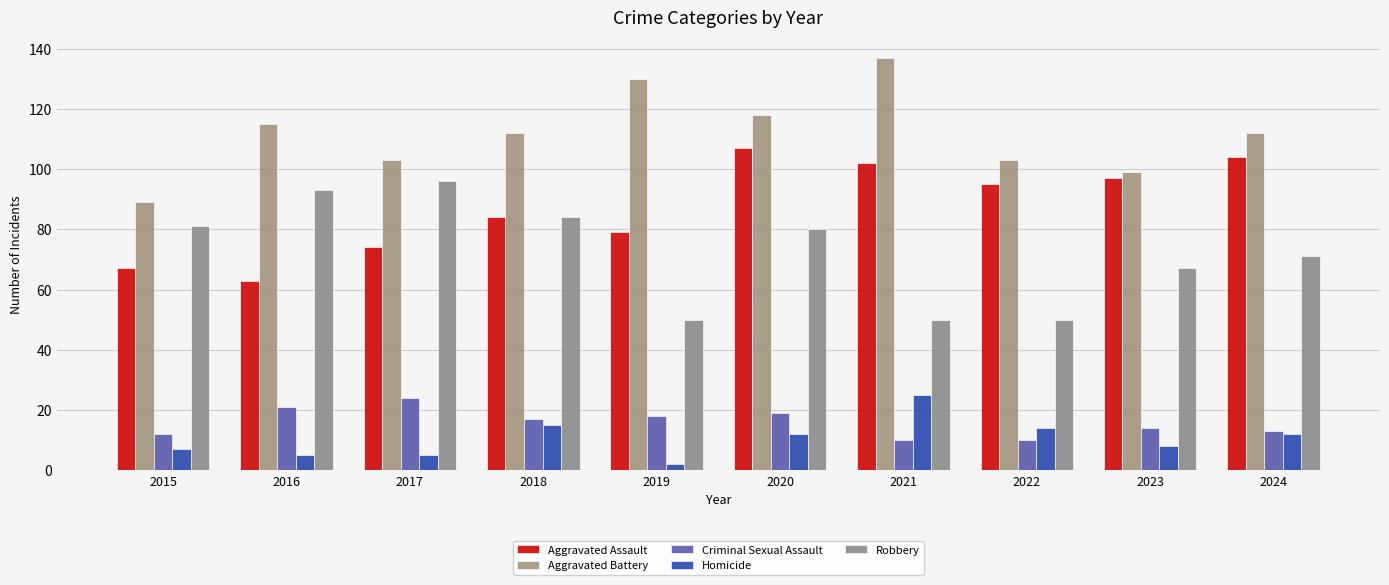

At how many categories does at least one series exceed 25?

10